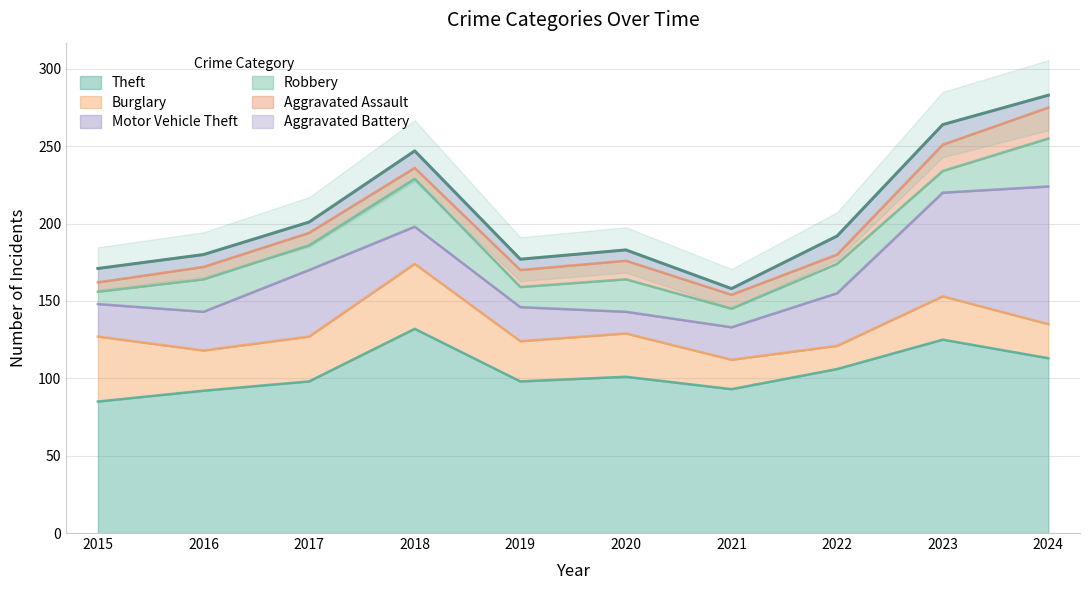

How many data points in Aggravated Assault are less than 9?

5